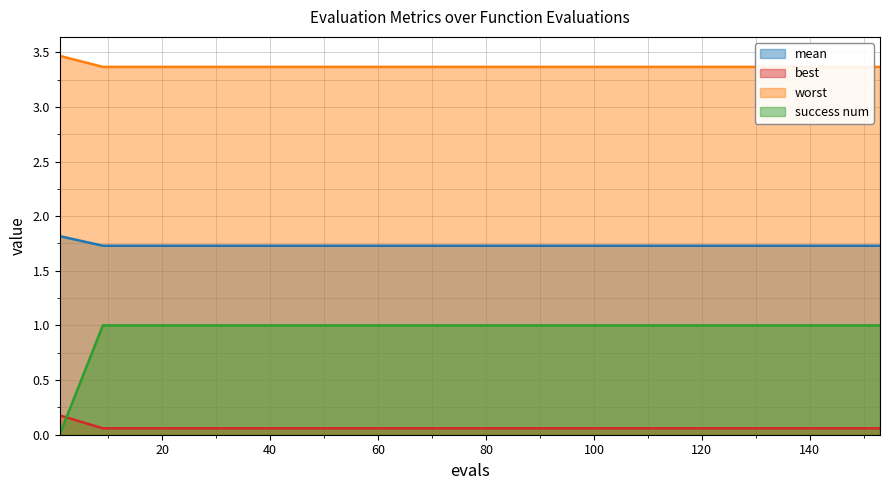

The success num series shows 1.0 at 145. True or false?

True